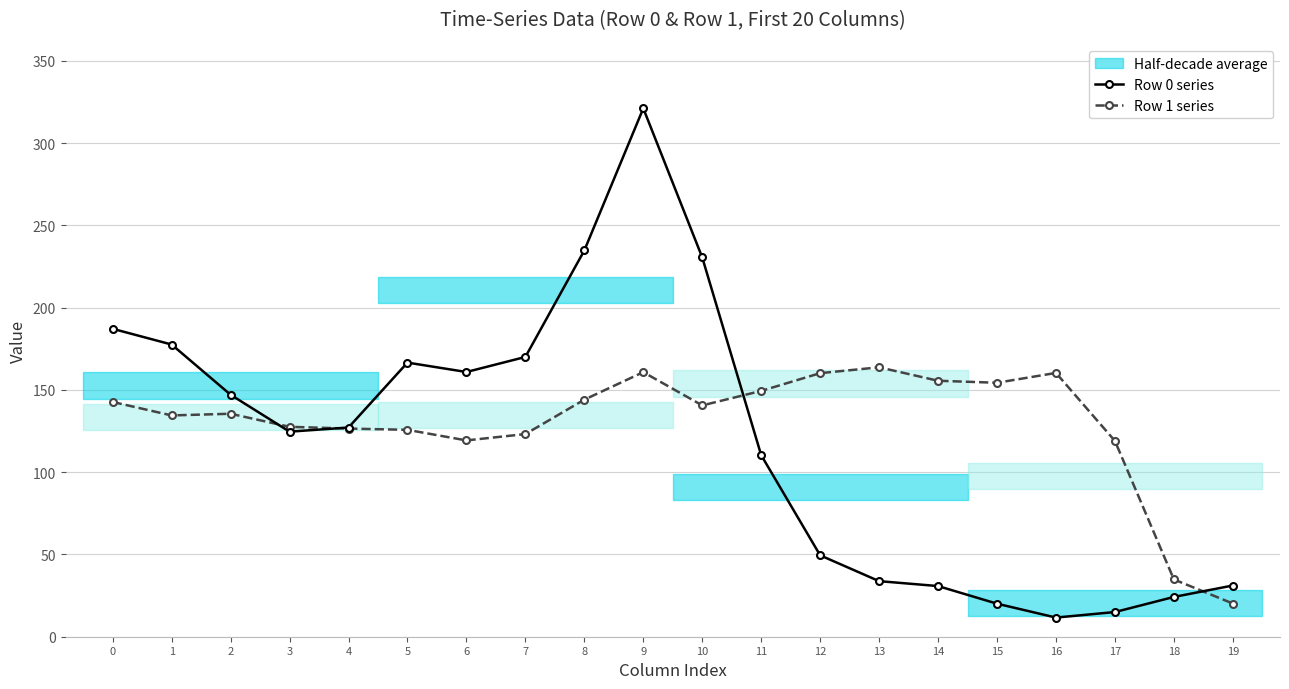

At 2, list the series in order from largest to smallest.

Row 0 series, Row 1 series